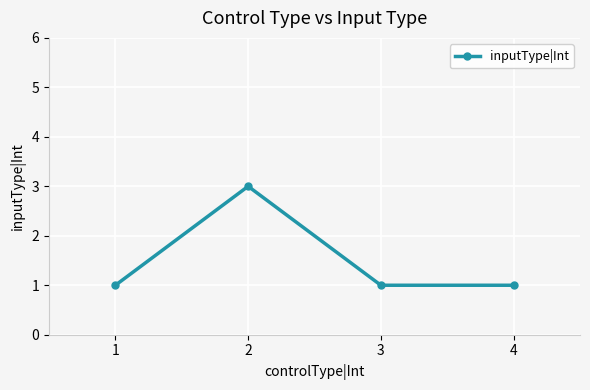

What is the minimum value shown in the chart?

1